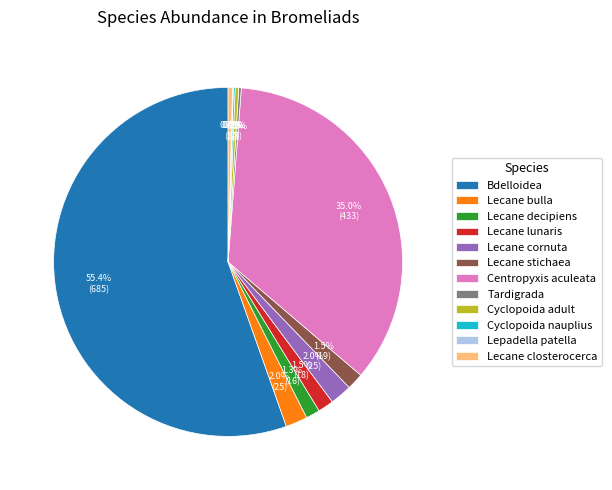

Do Lecane bulla and Bdelloidea together represent more than half of the pie?

Yes